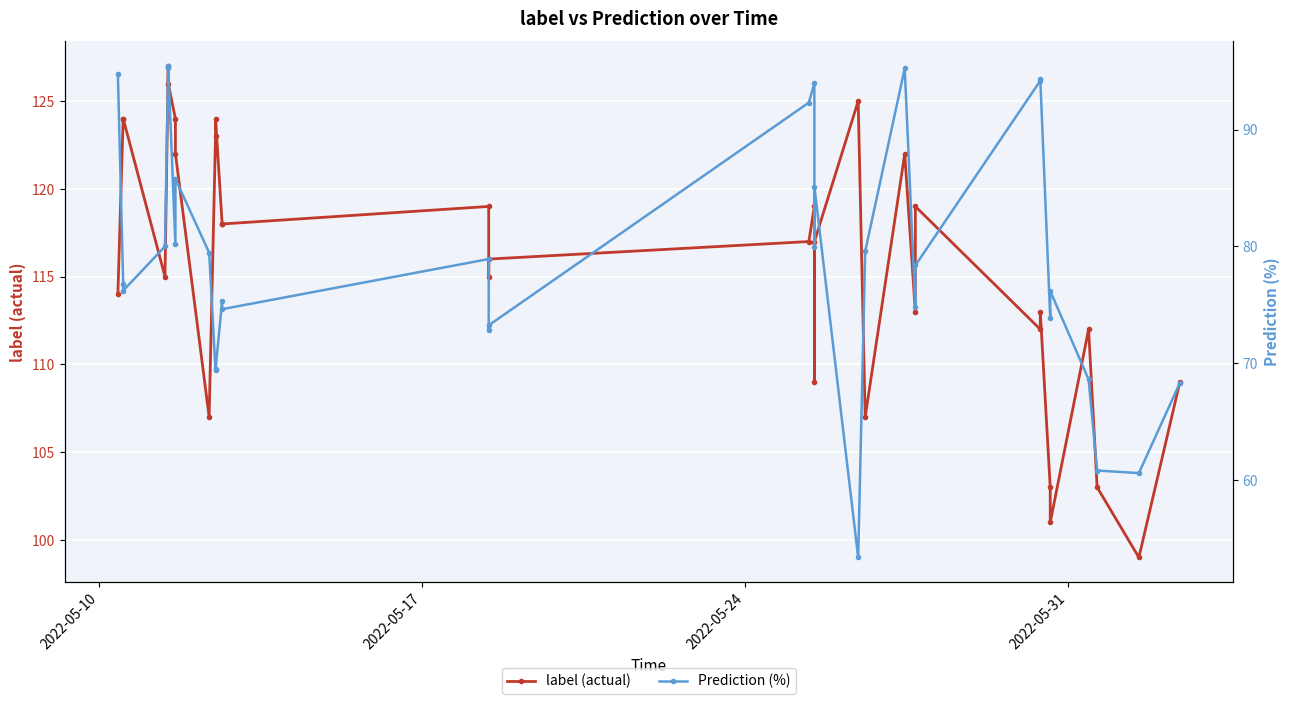

Rank the series by their maximum value, from lowest to highest.

Prediction (%), label (actual)